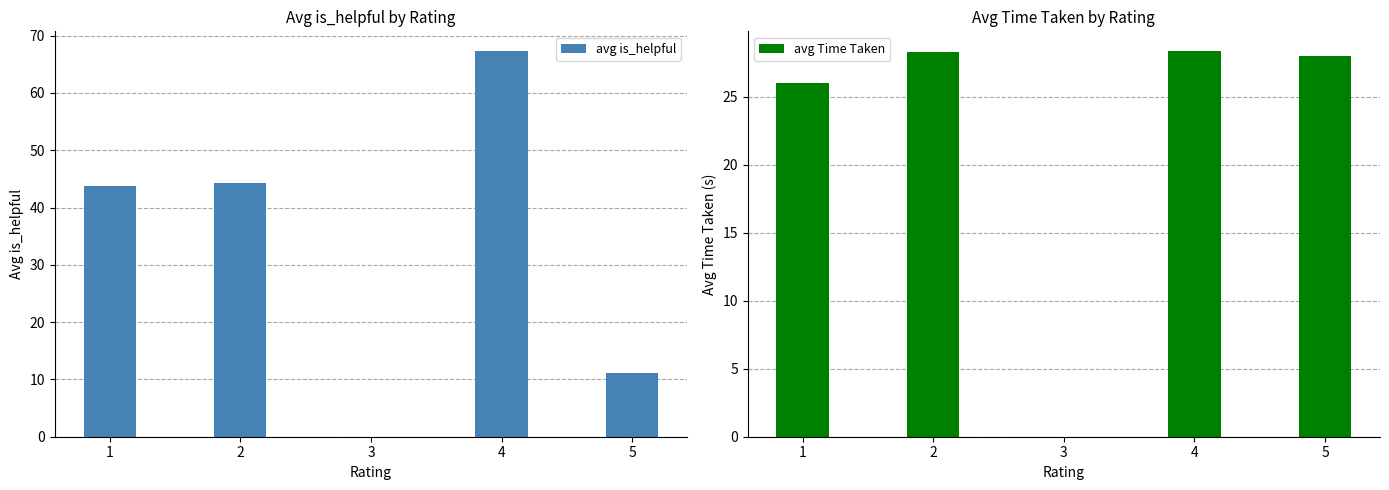

Which series has the largest range (max minus min)?

avg is_helpful